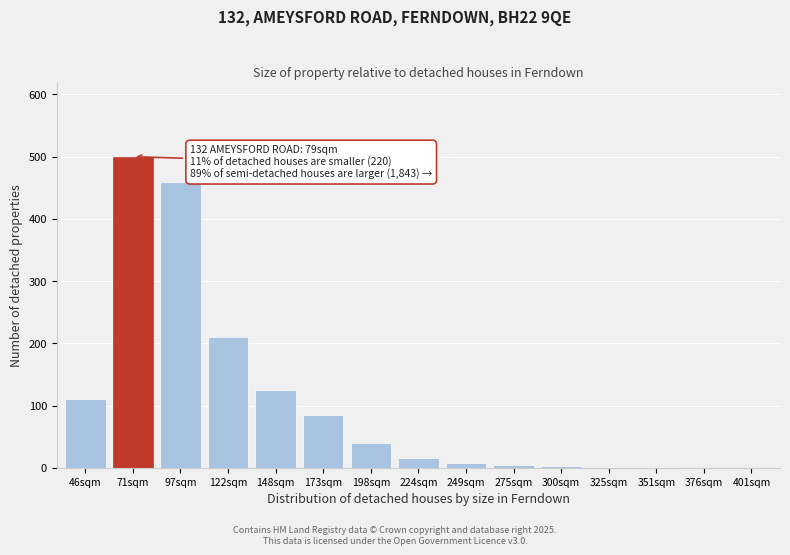

At which category does the chart reach its peak across all series?

71sqm